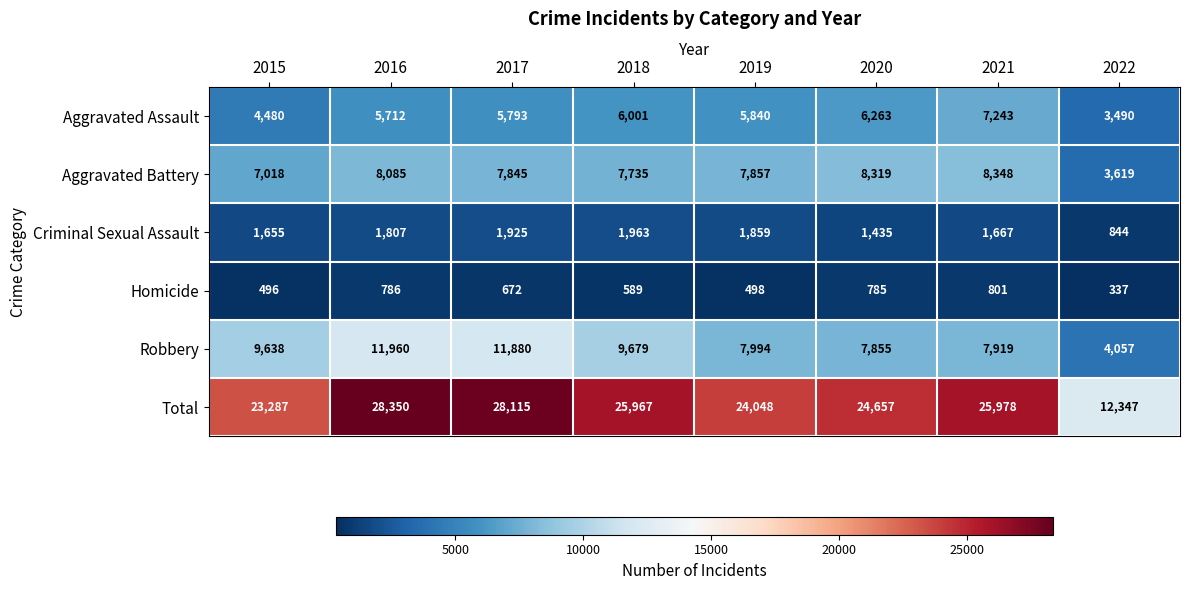

Where is Total nearest to the value 20348?

2015